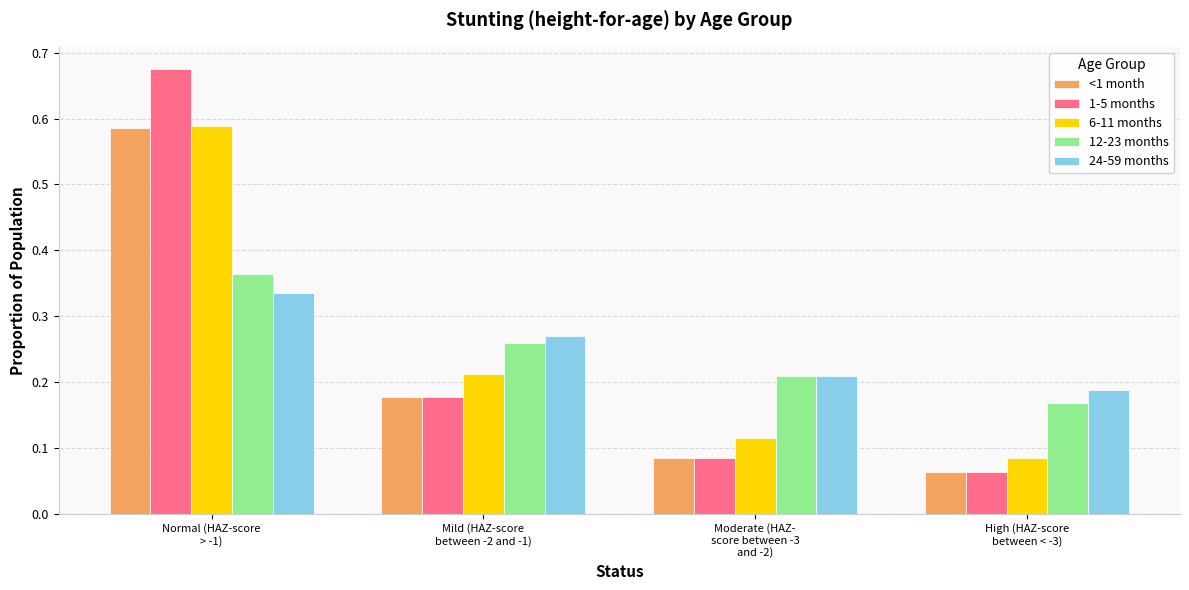

Count the 6-11 months values in the range 0 to 1.

4